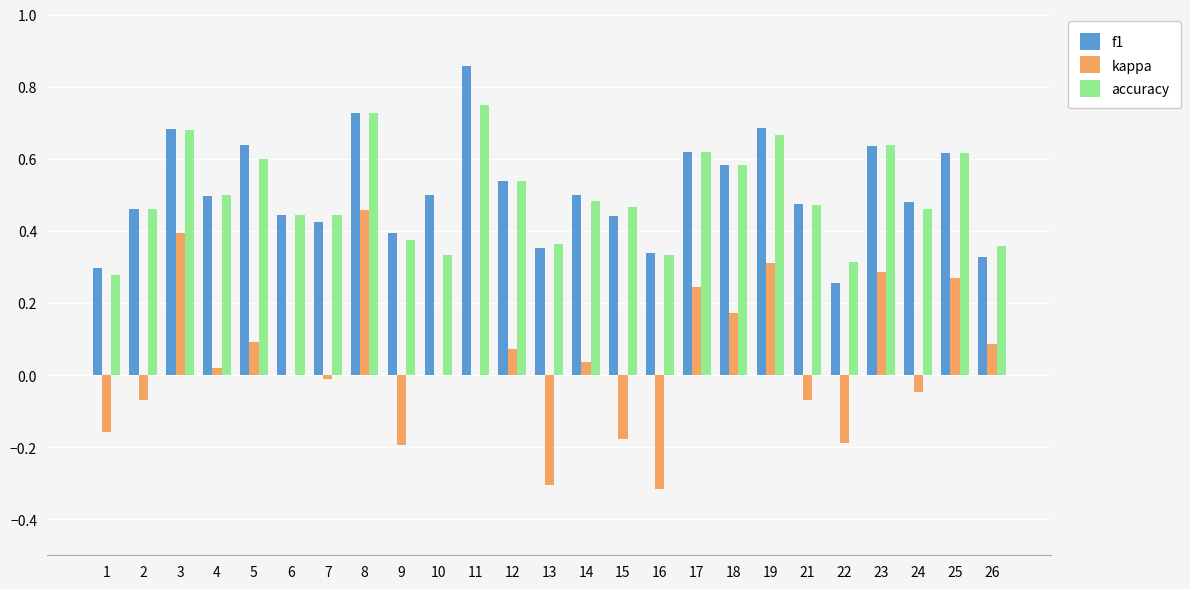

At which category is the sum across all series the highest?

8